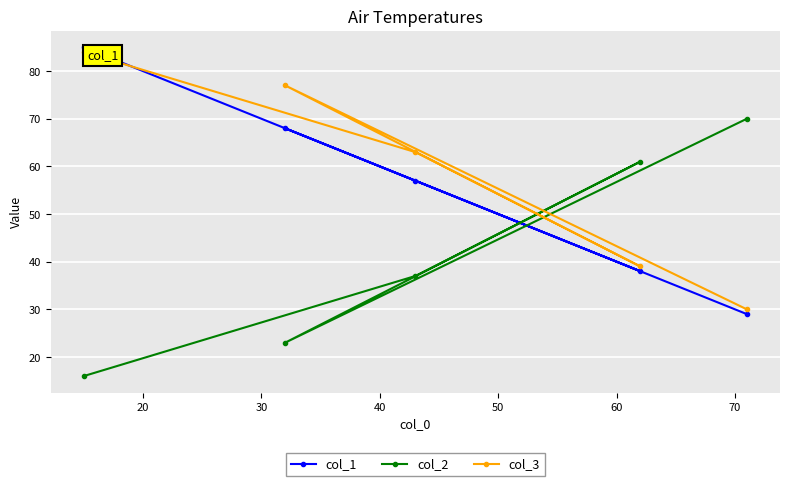

How many interior local valleys does the col_3 series have?

1